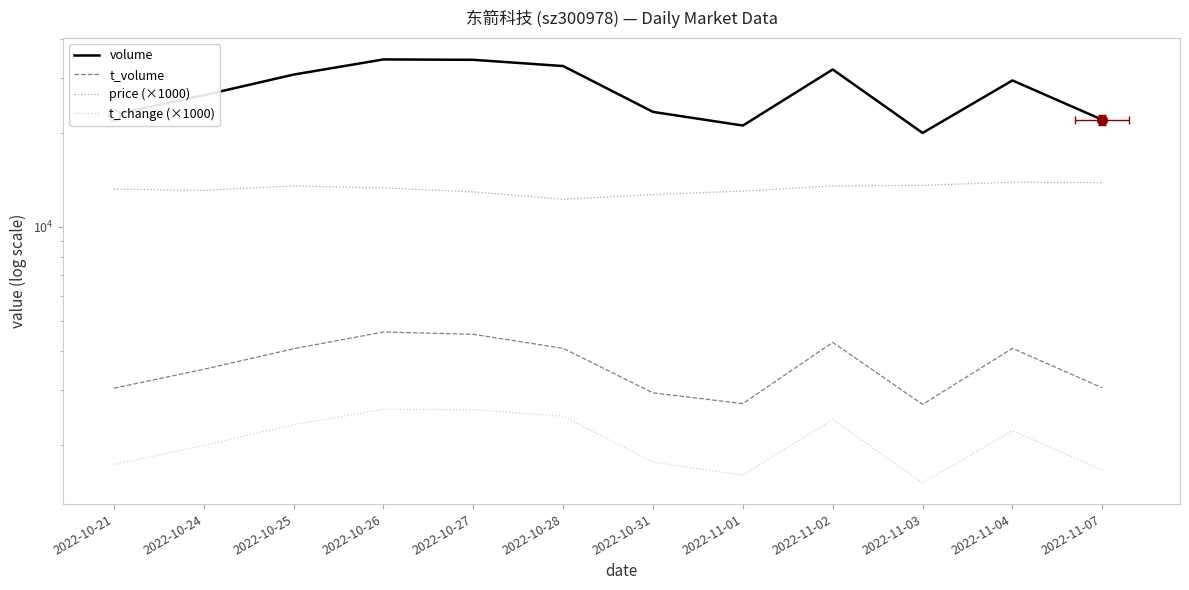

What is the label of the 12th point from the left?

2022-11-07